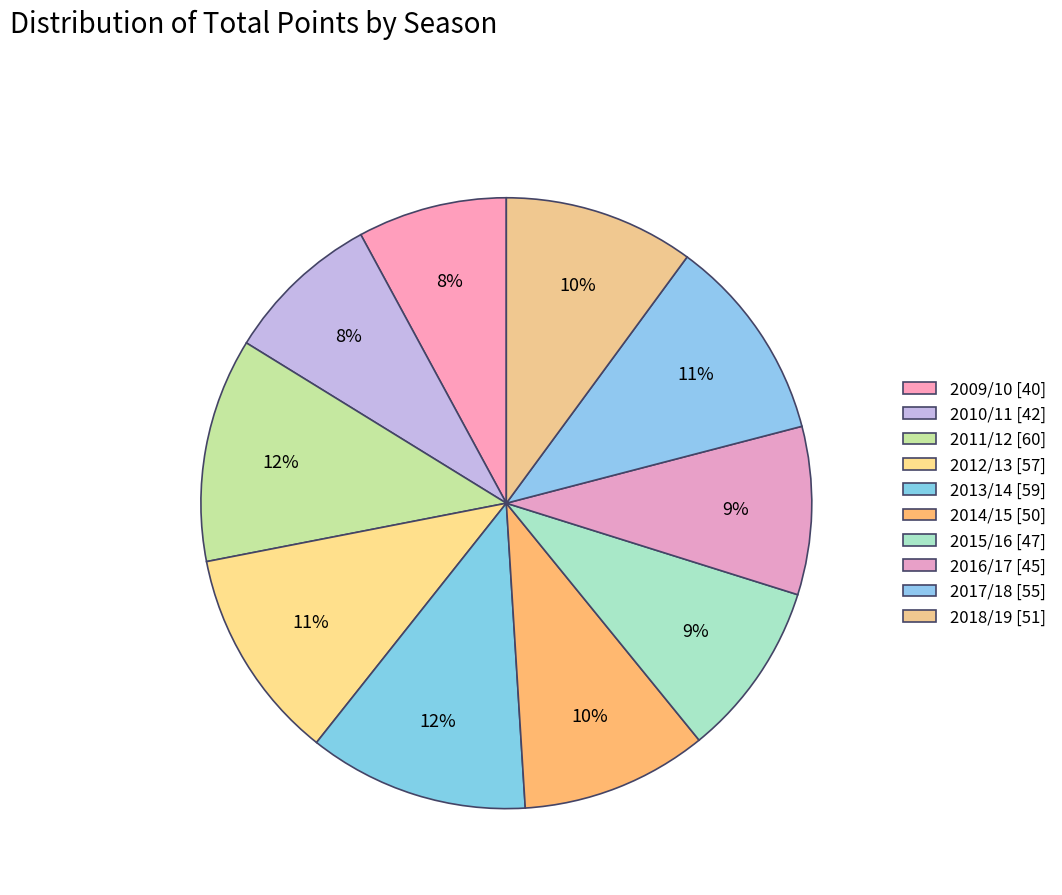

Approximately how many times larger is the value at 2017/18 compared to 2013/14?

0.9